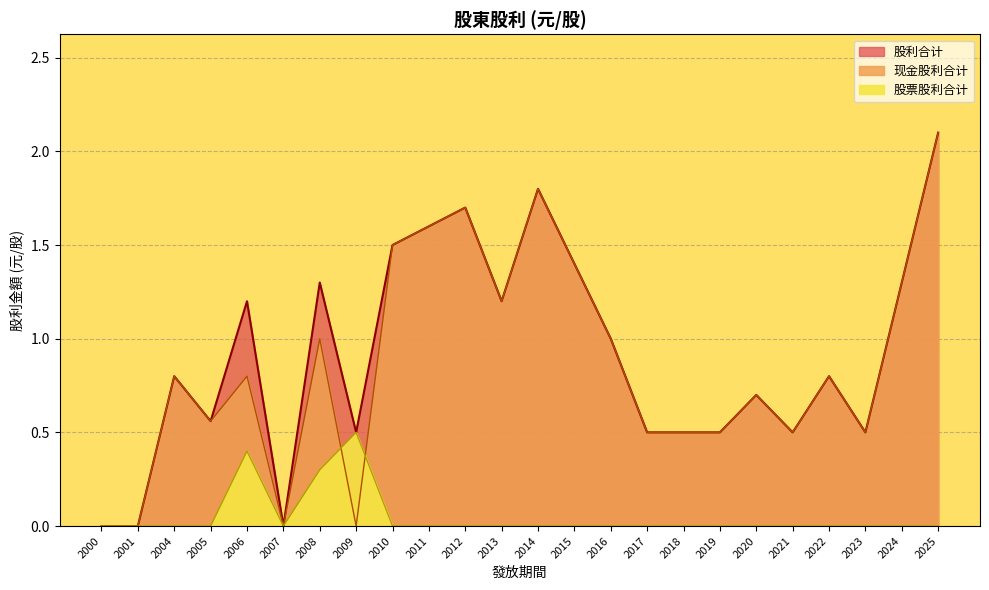

True or false: 股利合计 and 股票股利合计 cross at least once.

False